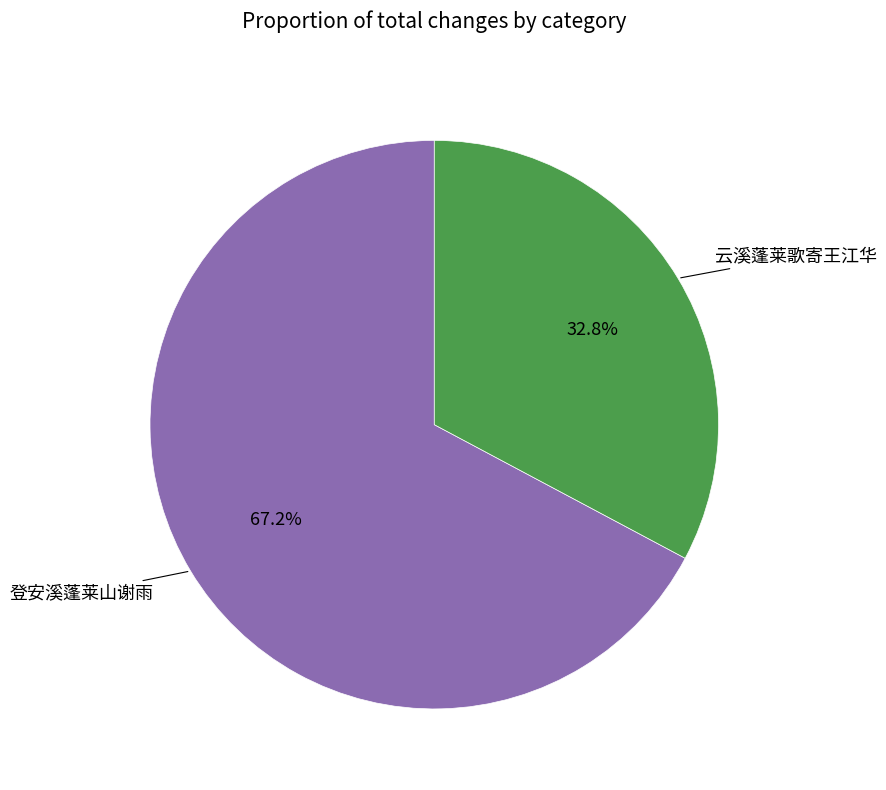

To the nearest percent, what is the combined percentage of 云溪蓬莱歌寄王江华 and 登安溪蓬莱山谢雨?

100%